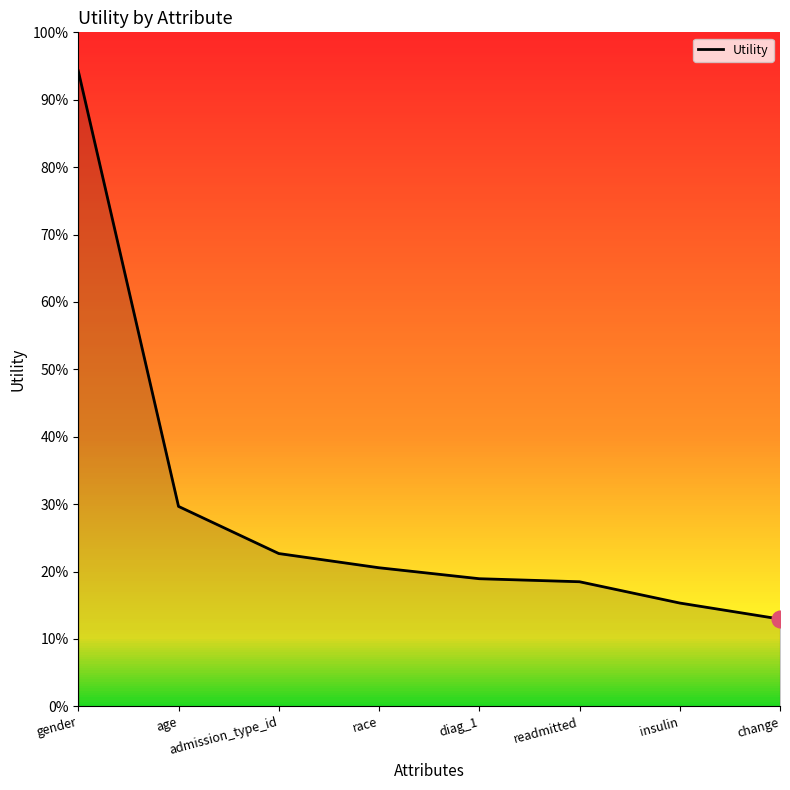

List the labels in order of value, largest first.

gender, age, admission_type_id, race, diag_1, readmitted, insulin, change